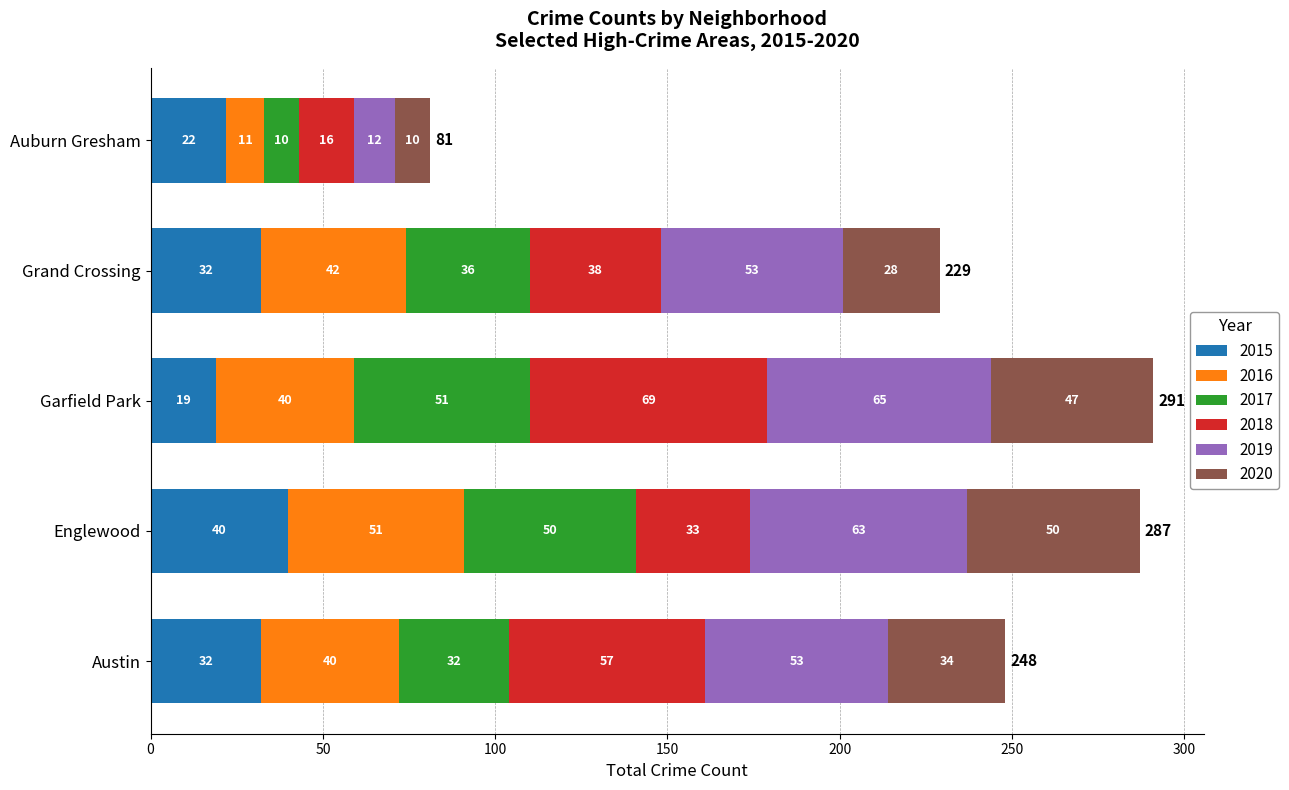

At which category is the sum across all series the highest?

Garfield Park